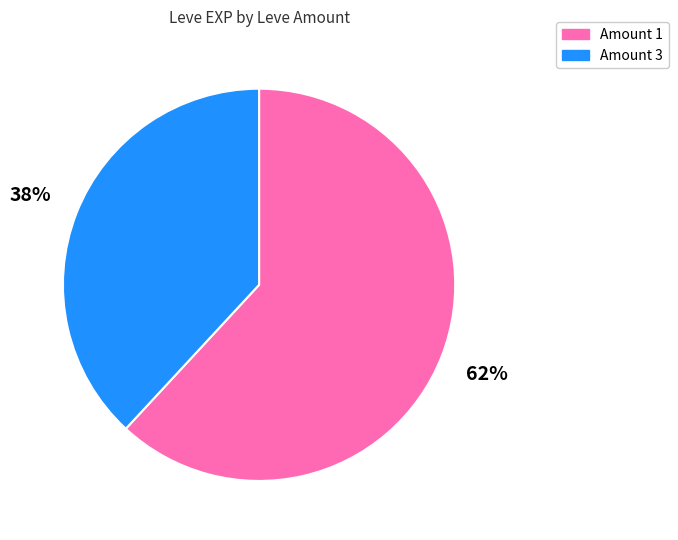

To the nearest percent, what is the average slice percentage?

50%